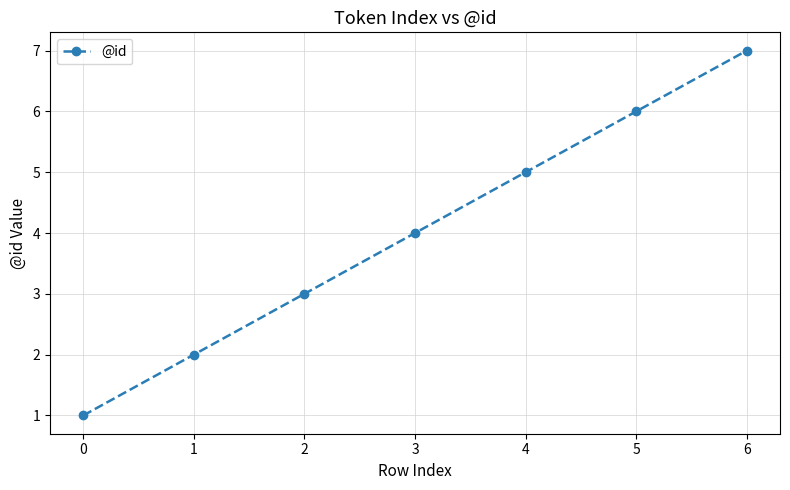

How many lines are shown in the chart?

1